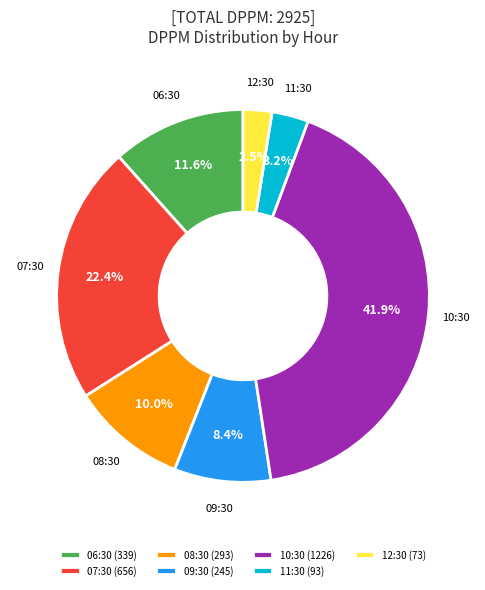

What percentage is NOT represented by 12:30?

97.5%